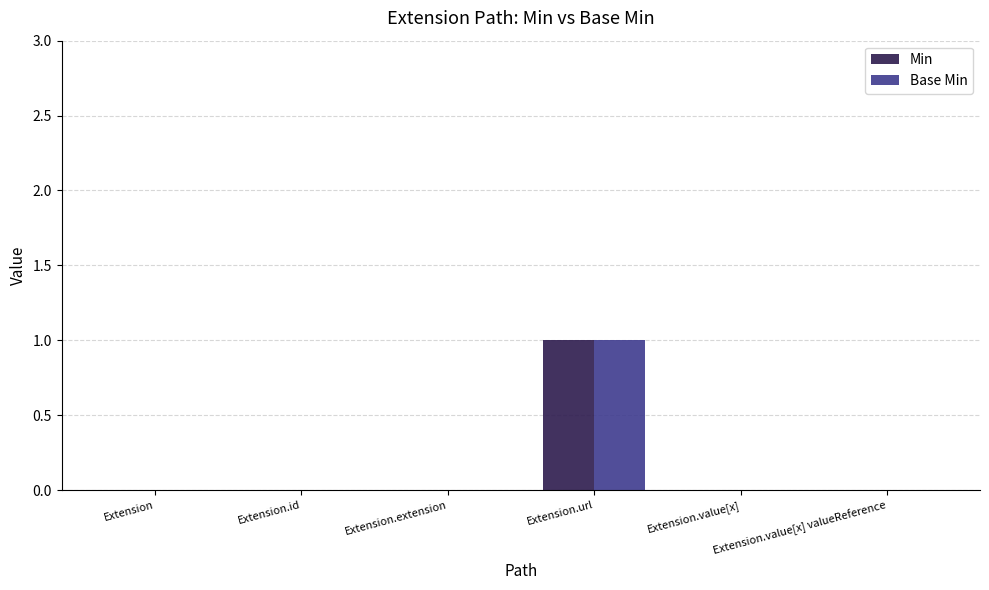

How many groups of bars are there?

6